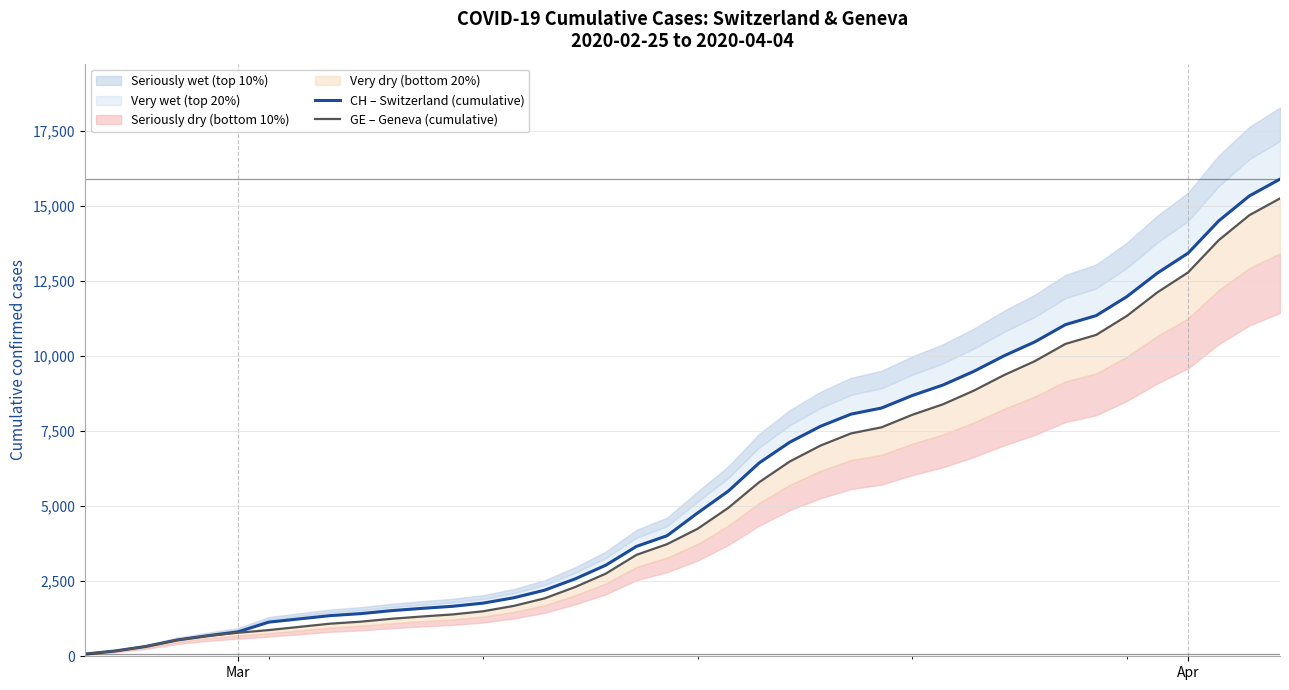

True or false: CH – Switzerland (cumulative) has a value of 6976 at 33.

False